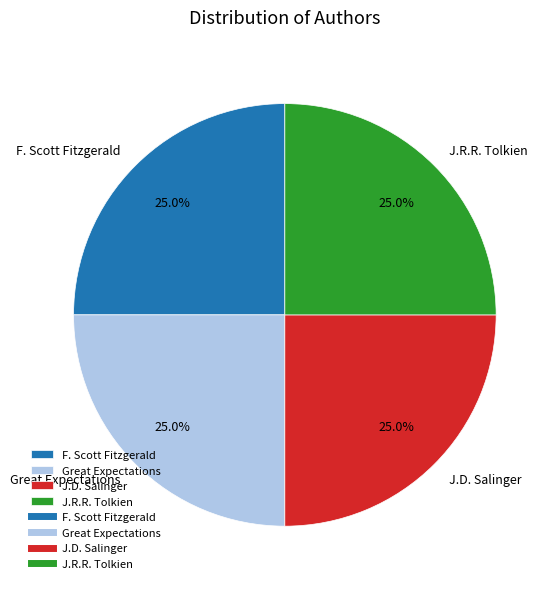

True or false: F. Scott Fitzgerald accounts for 25% of the total.

True